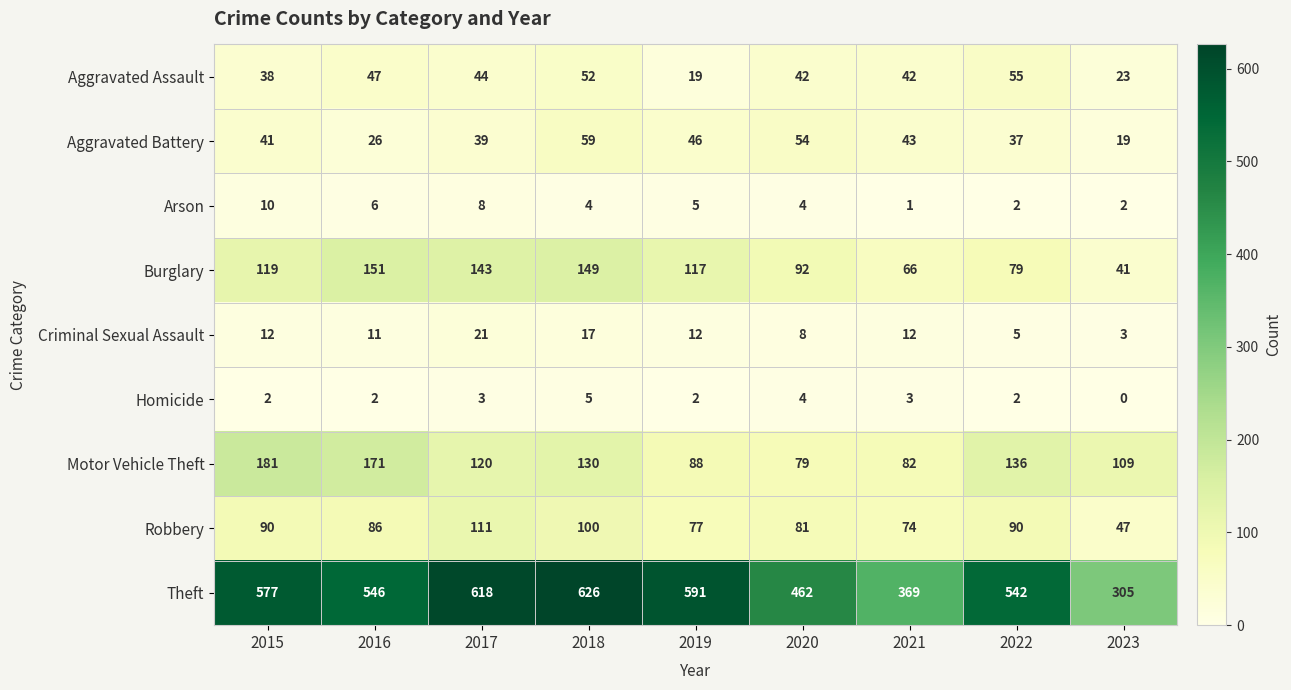

True or false: Robbery has a value of 47 at 2023.

True